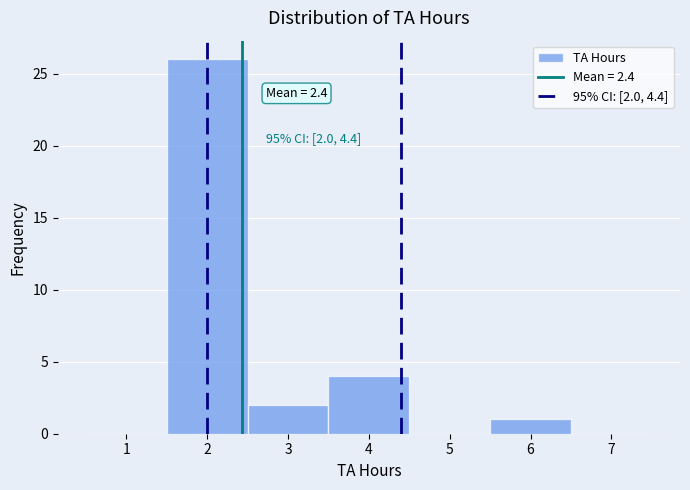

Over which range of the x-axis is the bar tallest?

1.5 to 2.5